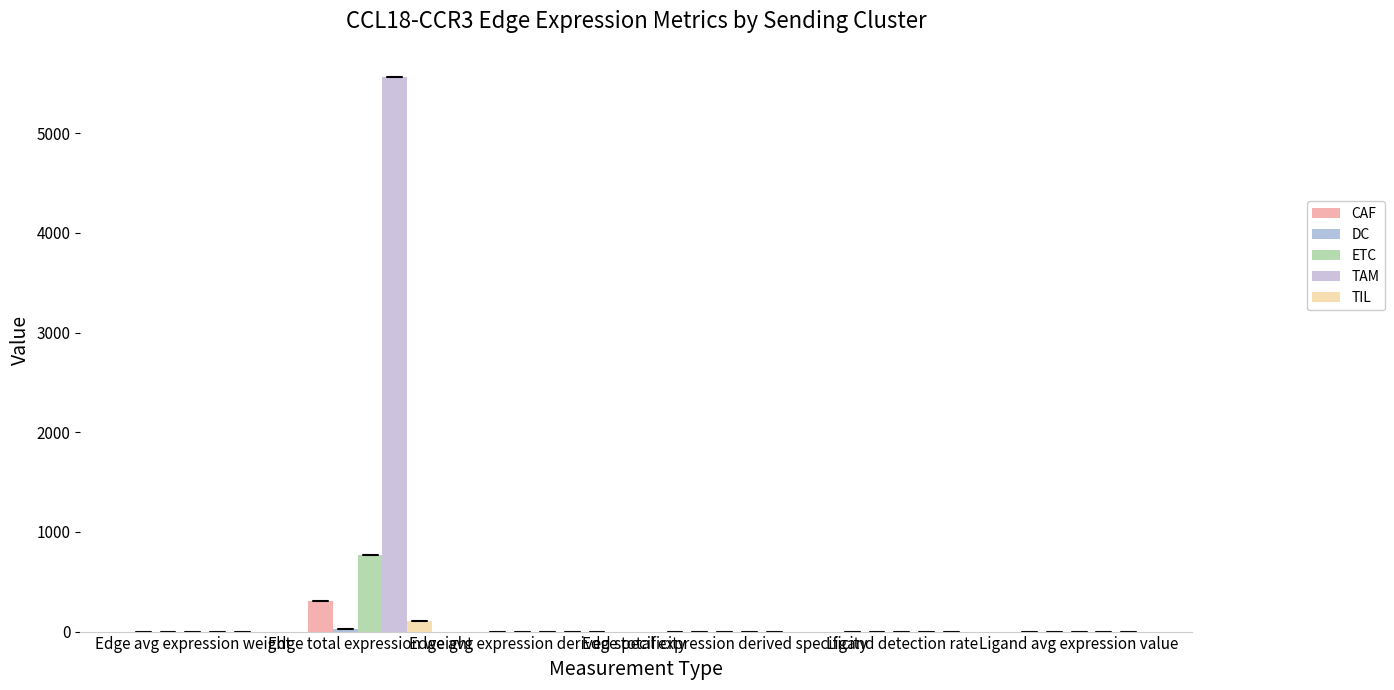

What is the label of the 1st bar from the left?

Edge avg expression weight